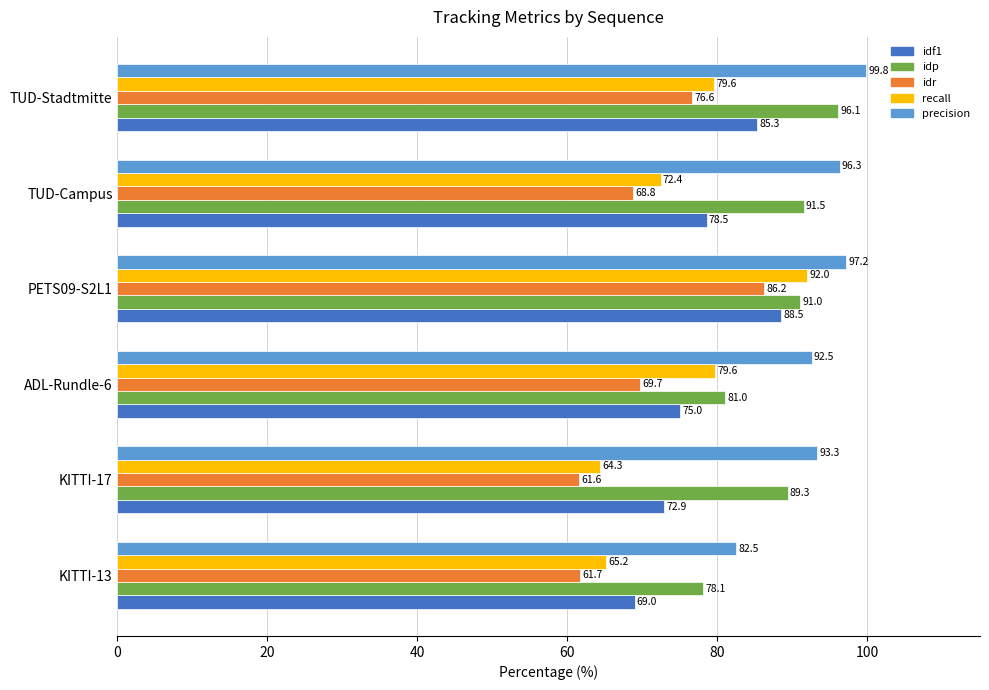

Rank the series at TUD-Campus from lowest to highest value.

idr, recall, idf1, idp, precision